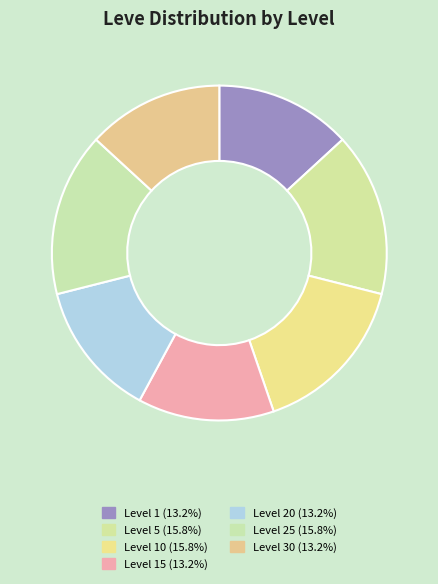

How many slices are in this pie chart?

7